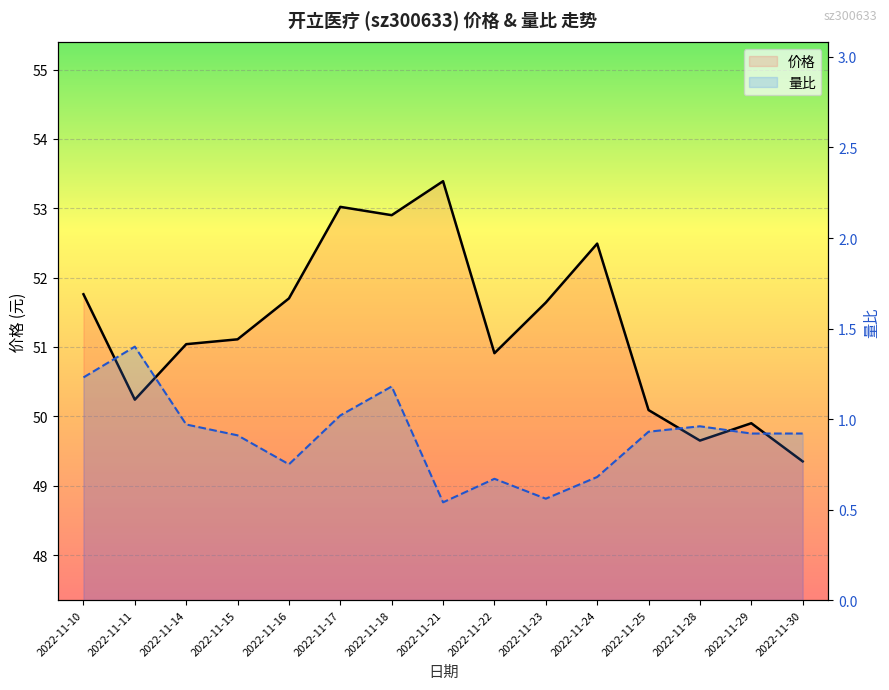

Rank the categories by 价格 value from highest to lowest.

2022-11-21, 2022-11-17, 2022-11-18, 2022-11-24, 2022-11-10, 2022-11-16, 2022-11-23, 2022-11-15, 2022-11-14, 2022-11-22, 2022-11-11, 2022-11-25, 2022-11-29, 2022-11-28, 2022-11-30